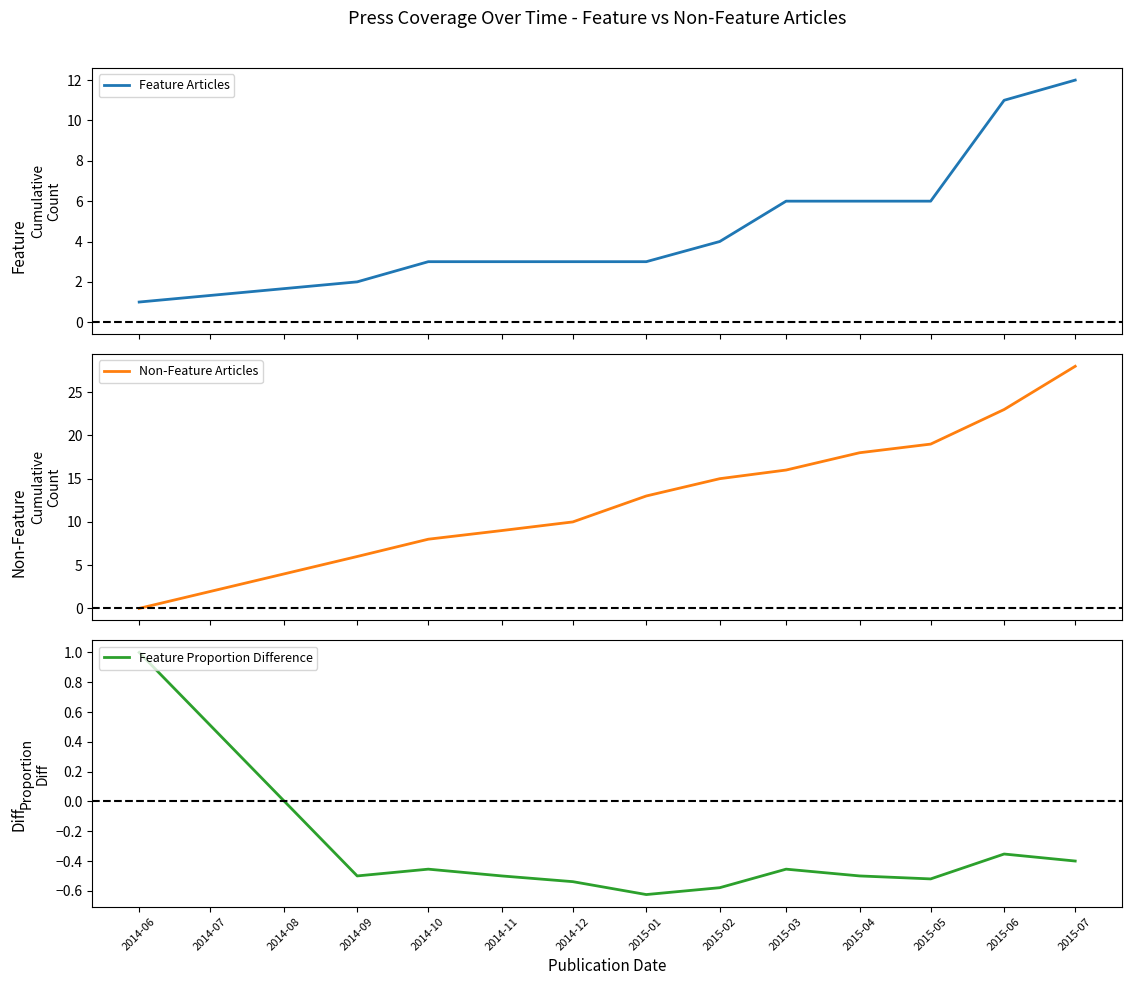

What is the value of the Feature Proportion Difference point at the 1st from the left?

1.0